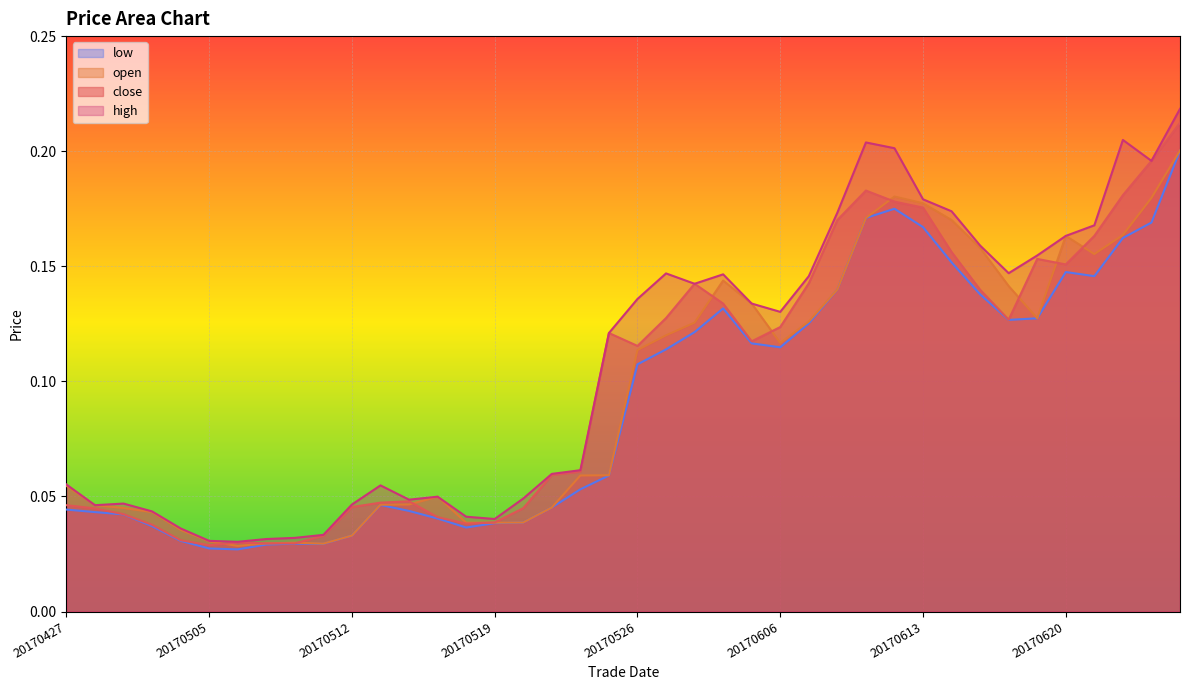

Where is the first local minimum for high?

20170428